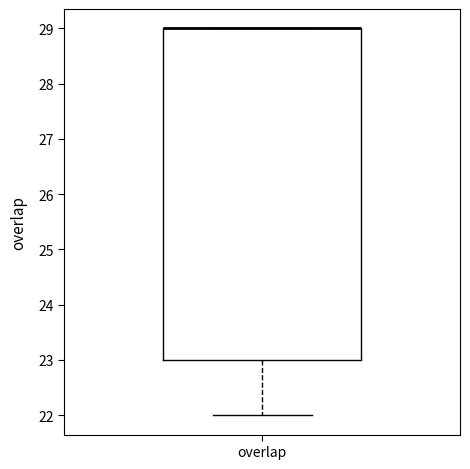

Transcribe this box plot: give where the median line is, the range the box spans, and where the two whiskers end, as read against the y-axis. The values are not printed on the chart, so give them approximately, as read against the axis.

median 29 (drawn on the box's upper edge), box 23 to 29, whiskers 22 to 29